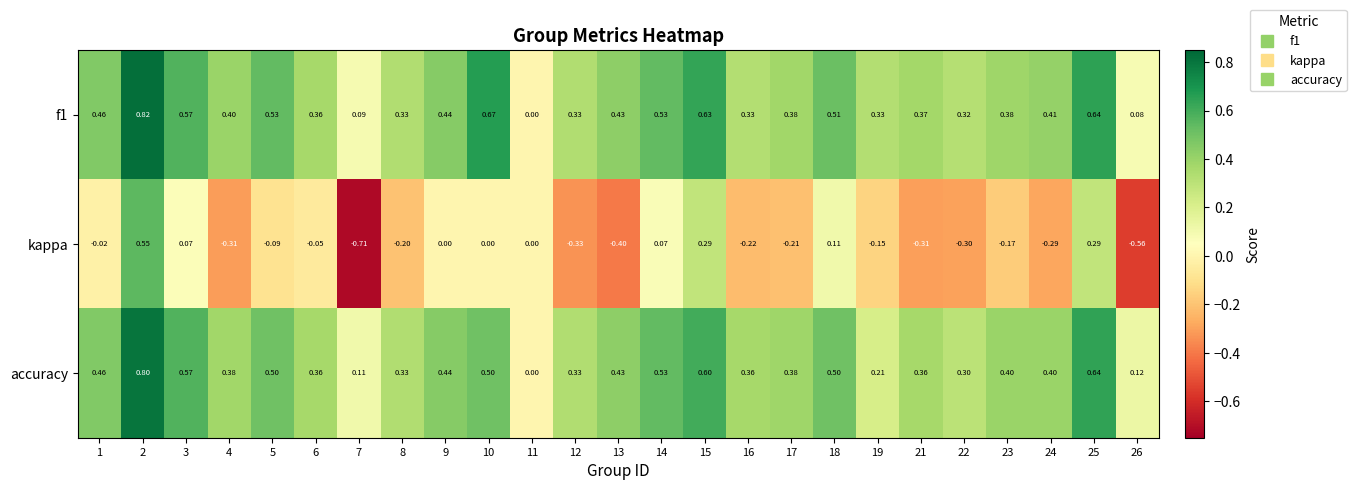

Which series has the largest range (max minus min)?

kappa